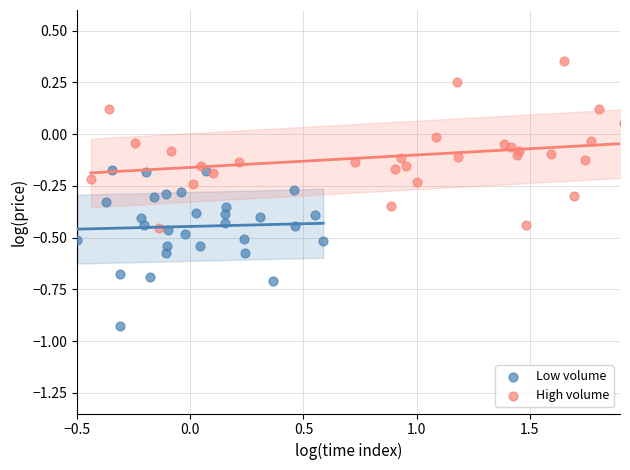

Which series contains the lowest Y value?

Low volume